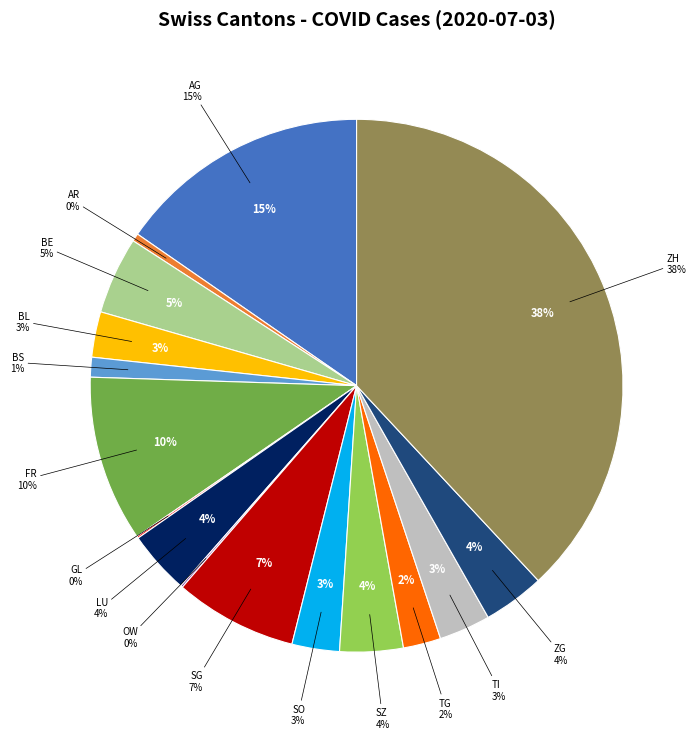

To the nearest percent, what is the combined percentage of TG and BL?

5%